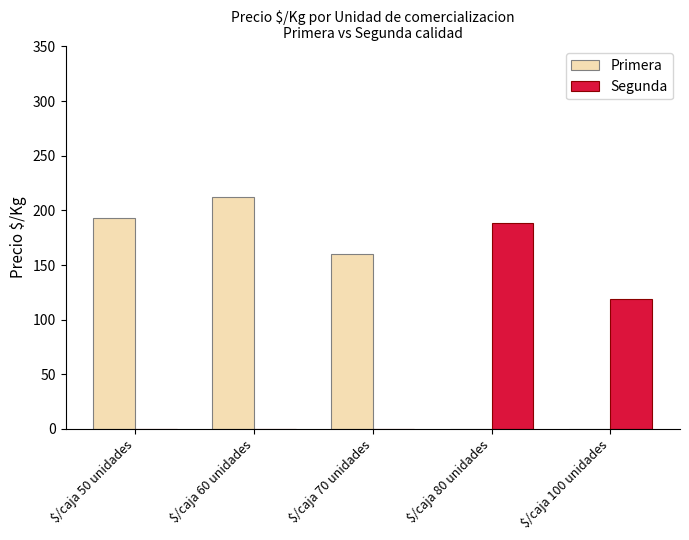

What is the average value of the Primera series?

113.2